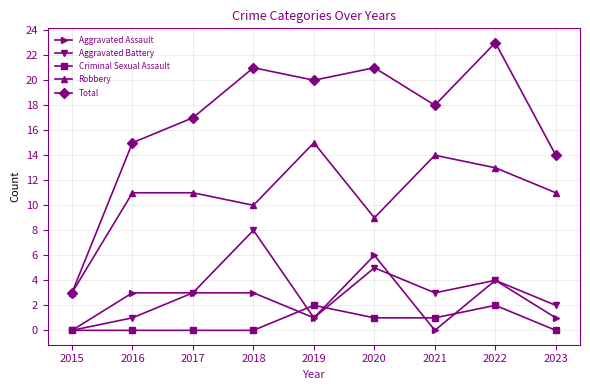

At which label is Robbery closest to 9?

2020